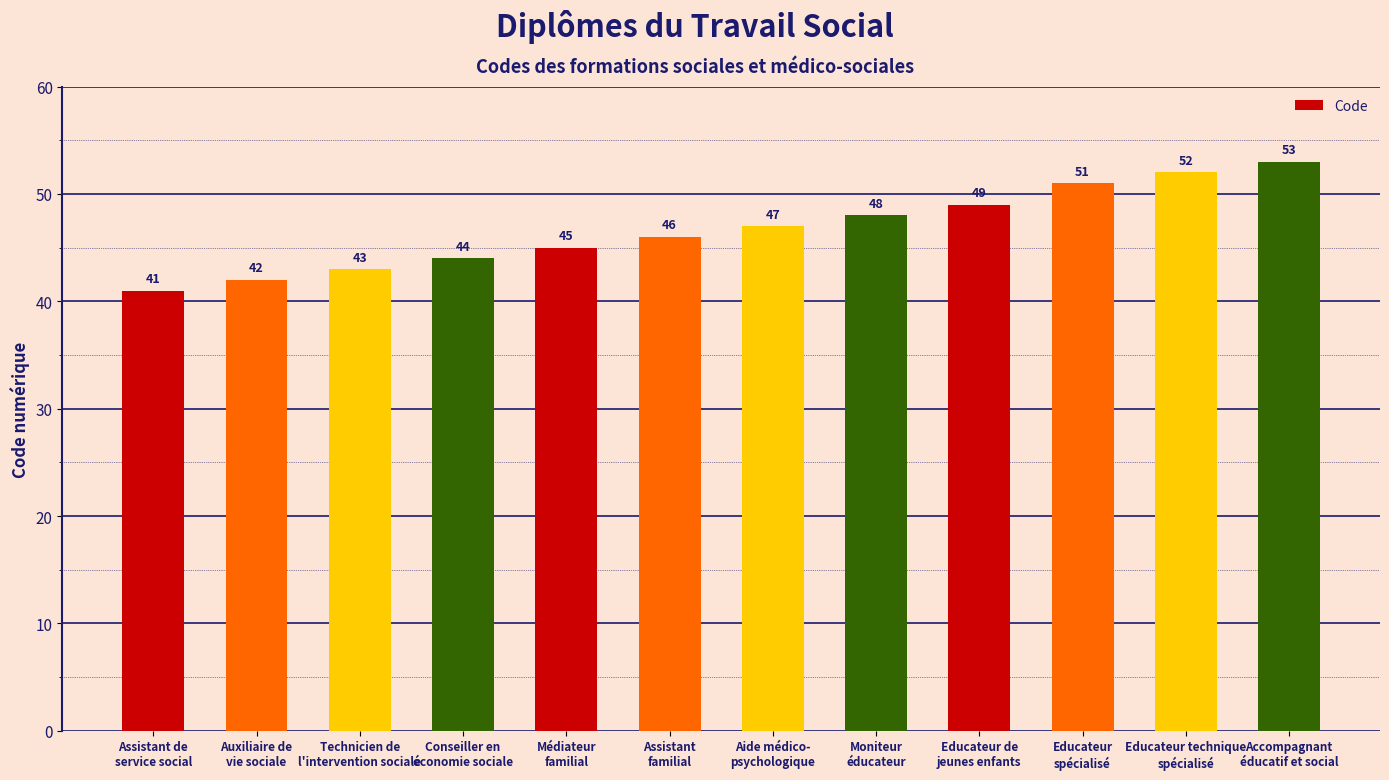

How many values are below 47?

6